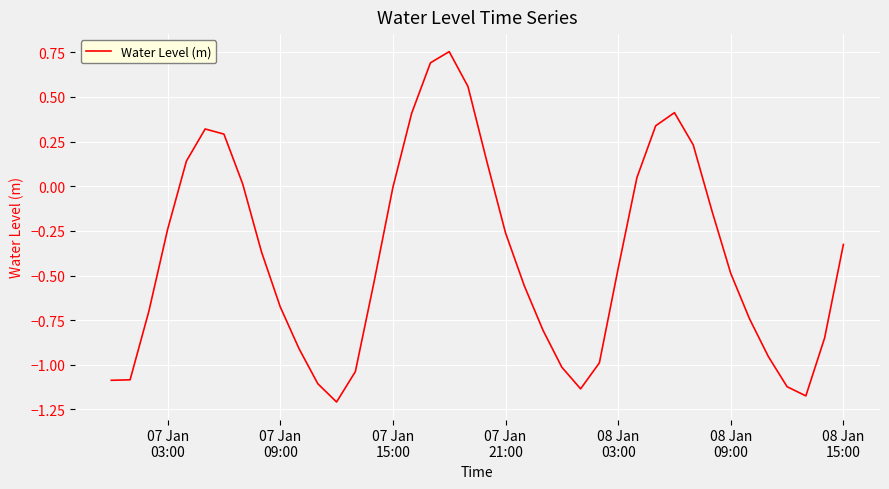

What is the difference between the maximum and minimum values?

2.0